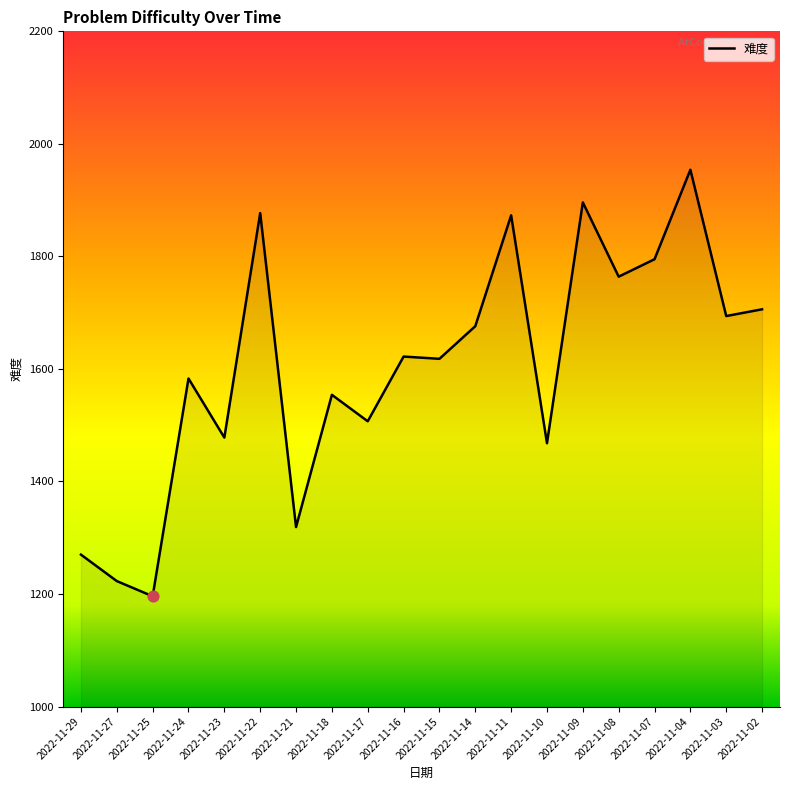

What is the ratio of the value at 2022-11-08 to the value at 2022-11-11?

0.9